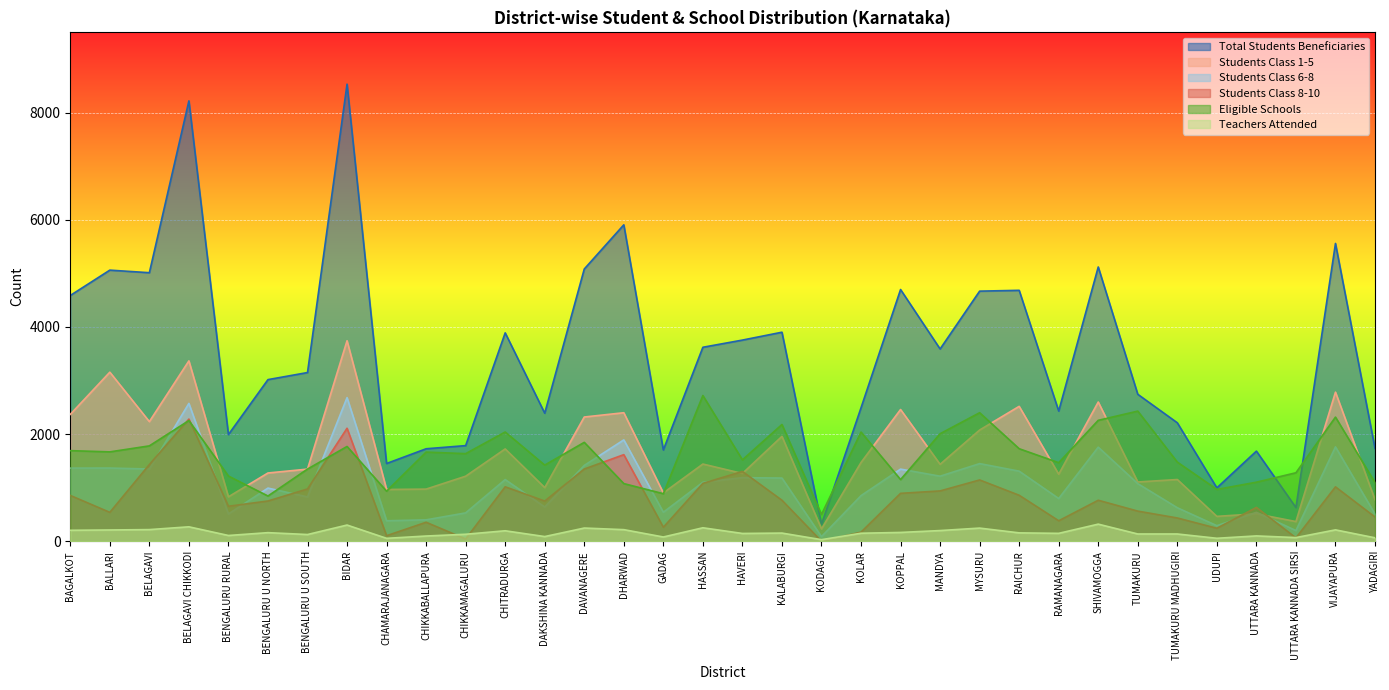

What is the difference between the No.of.Students.Class.6.8 values at RAICHUR and UTTARA KANNADA?

769